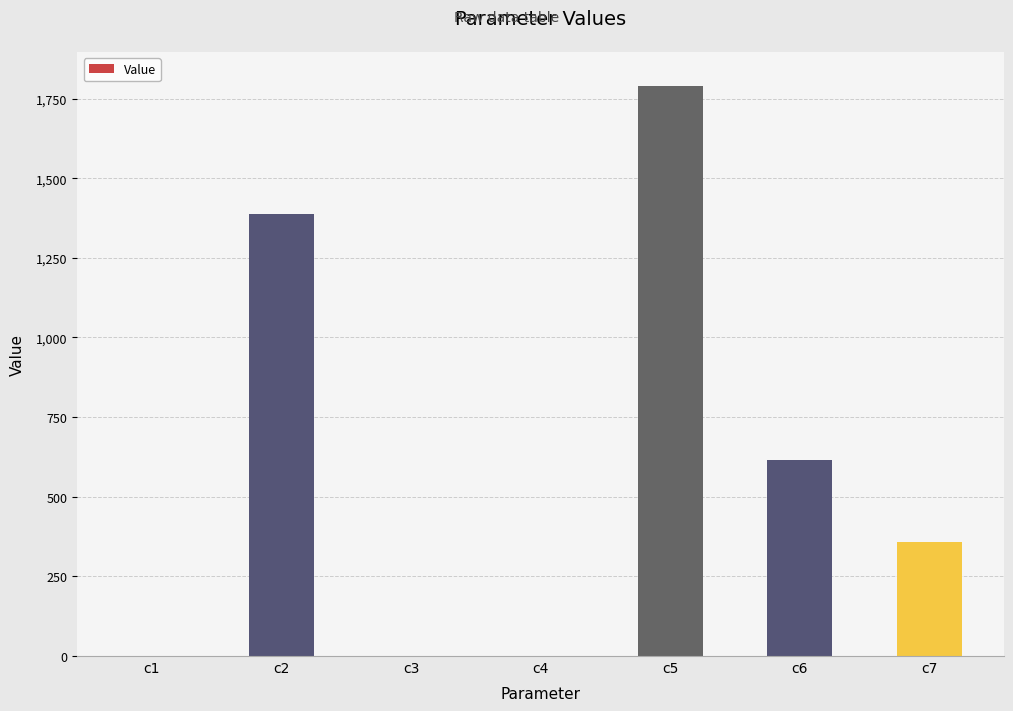

What is the sum of all values?

4149.0